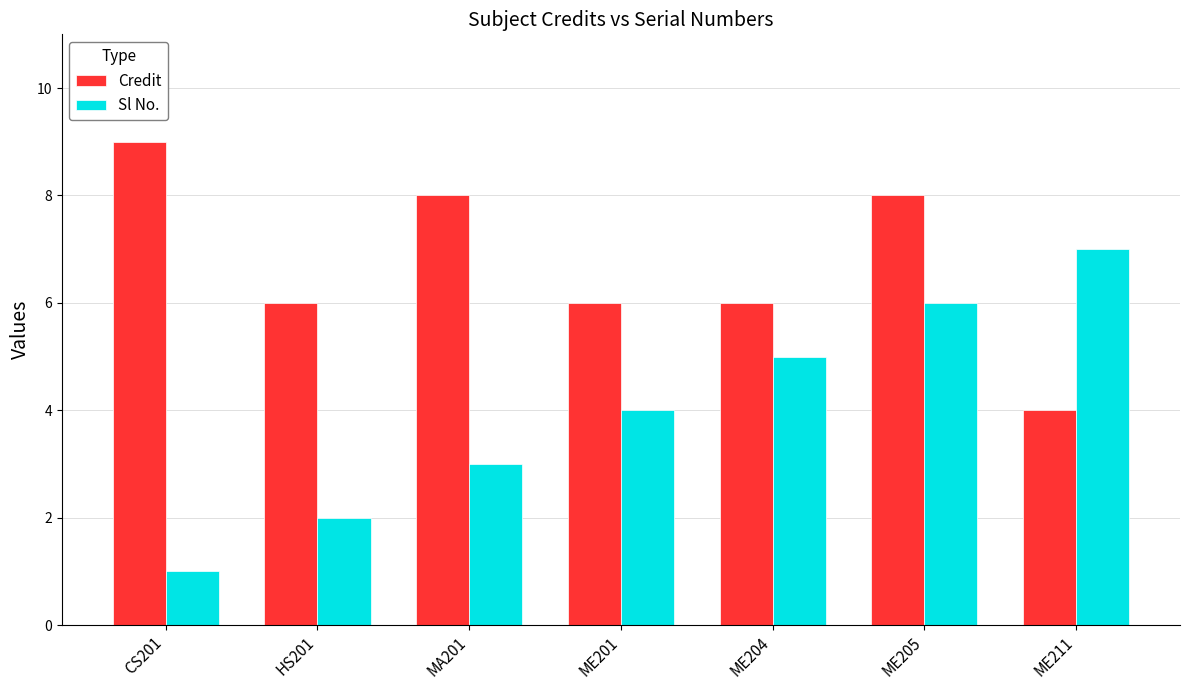

The value of Credit at CS201 is 6. True or false?

False